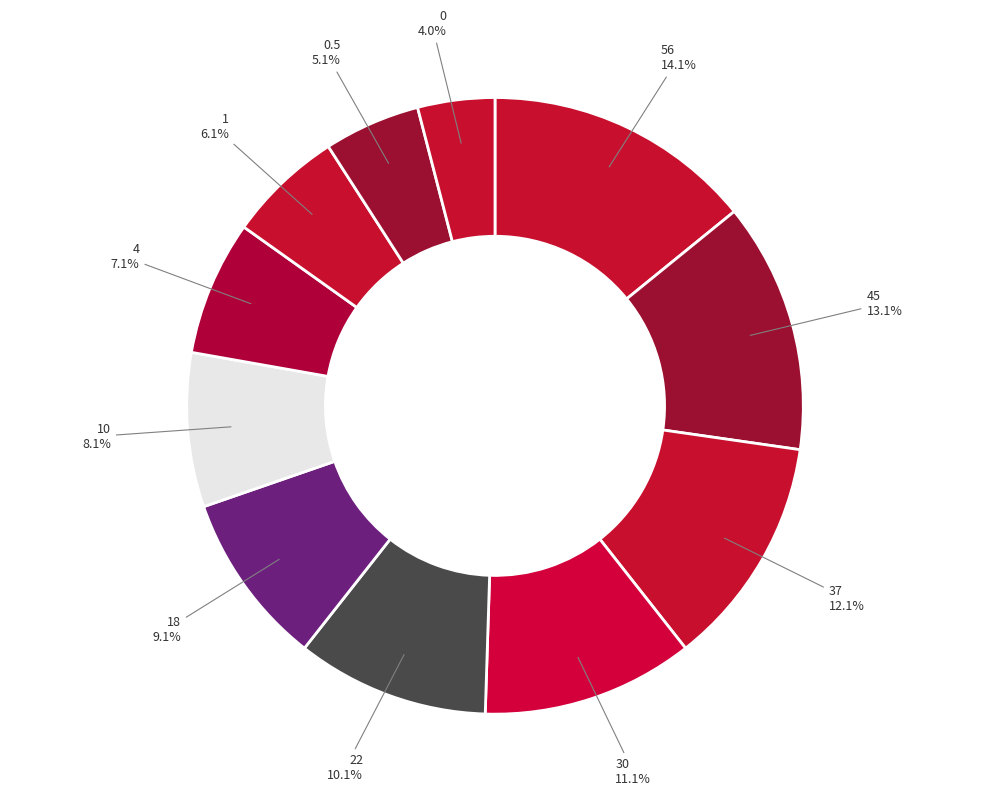

Does 0.5 account for over 50% of the chart?

No